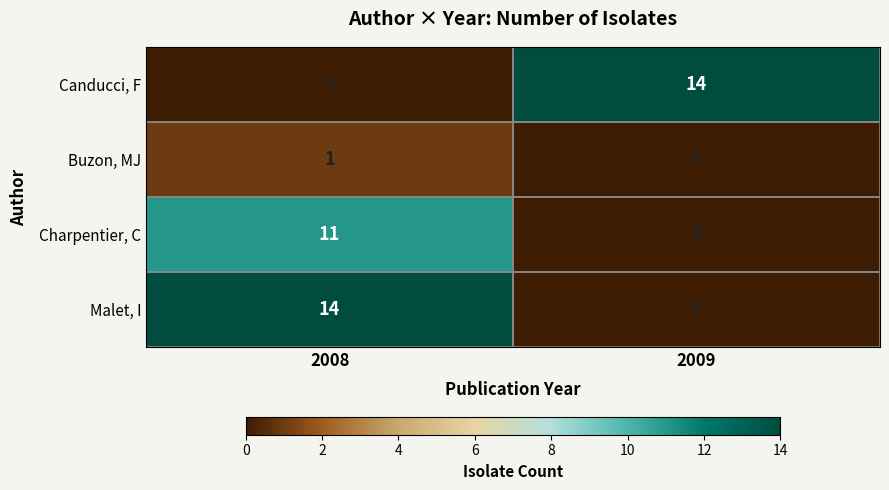

What is the total value across all series at 2008?

26